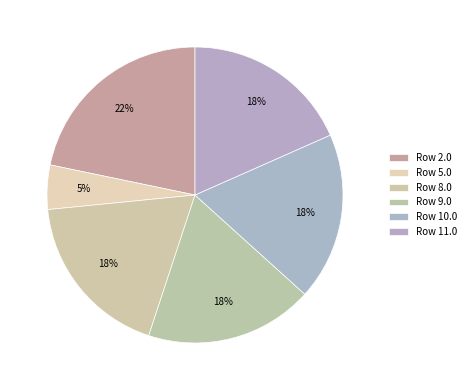

What is the largest slice in the pie chart?

2.0